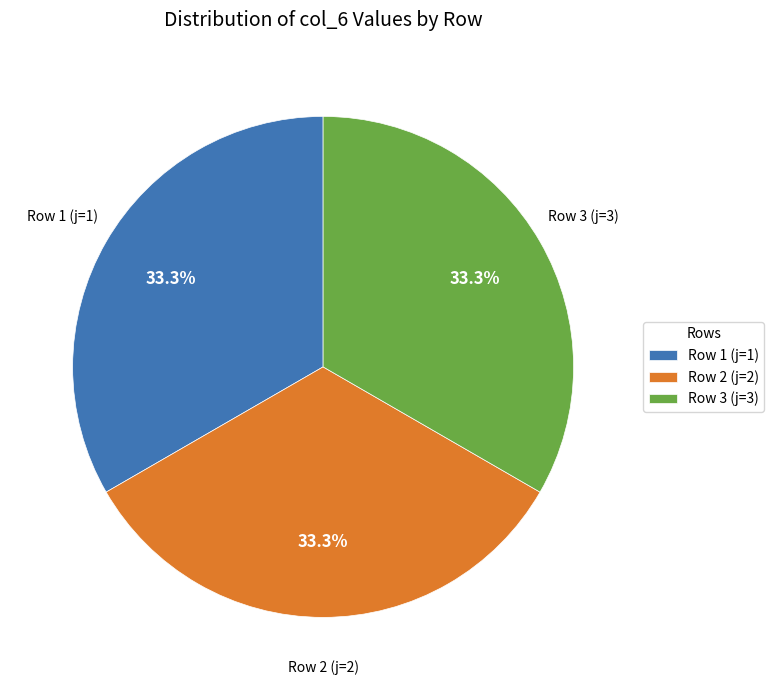

What is the total percentage of Row 3 (j=3) and Row 1 (j=1)?

66.7%